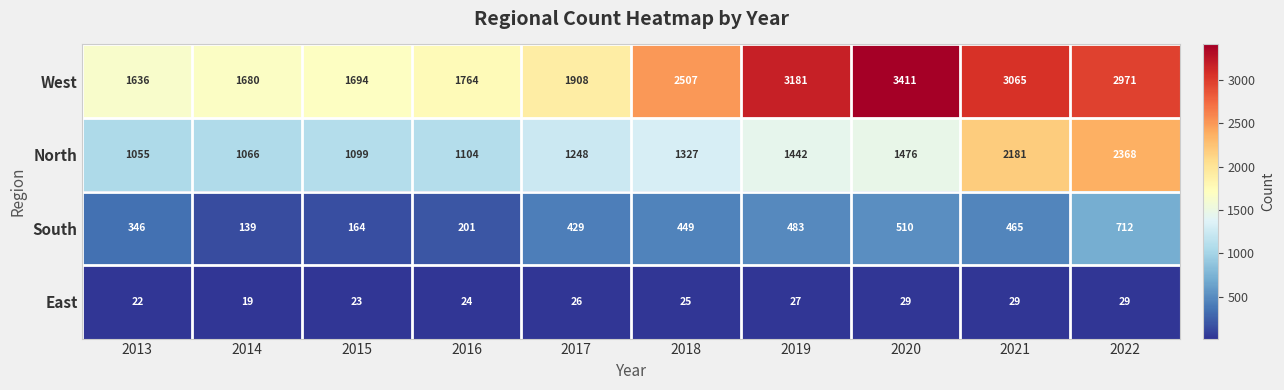

The value of West at 2022 is 5036. True or false?

False